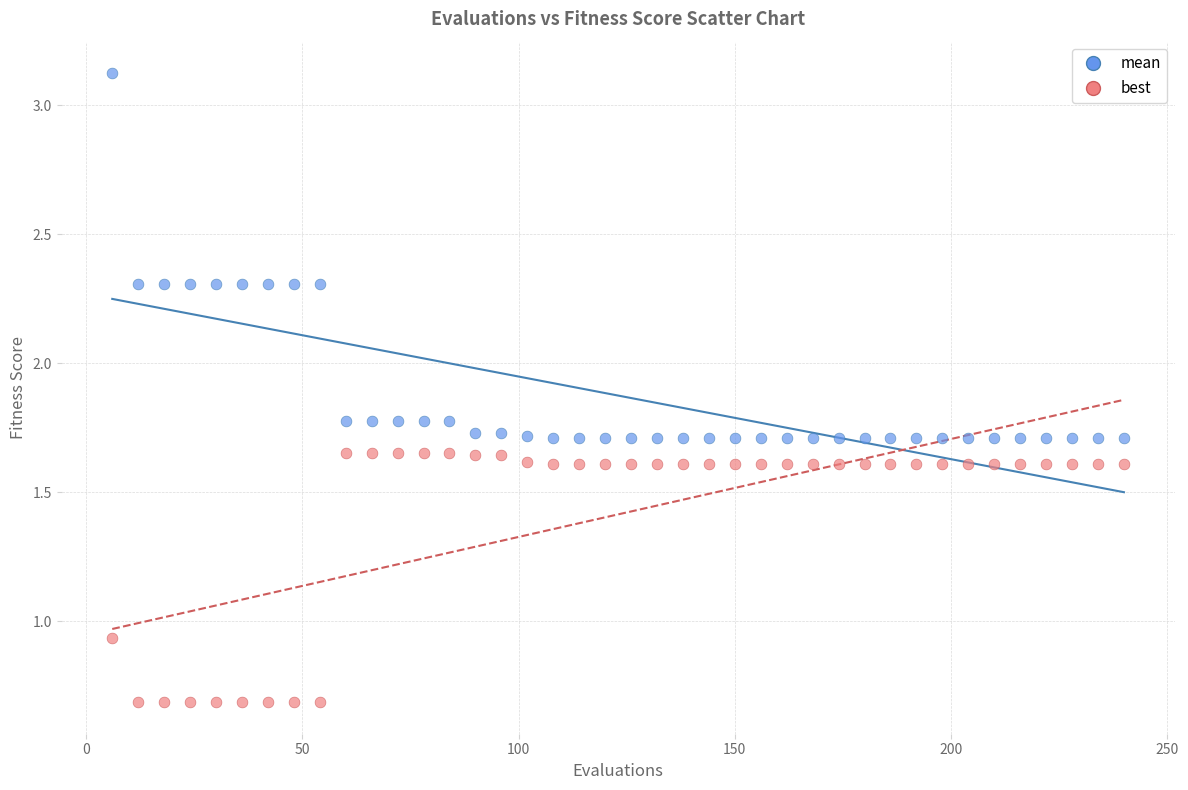

Which series has the largest Y range (max minus min)?

mean